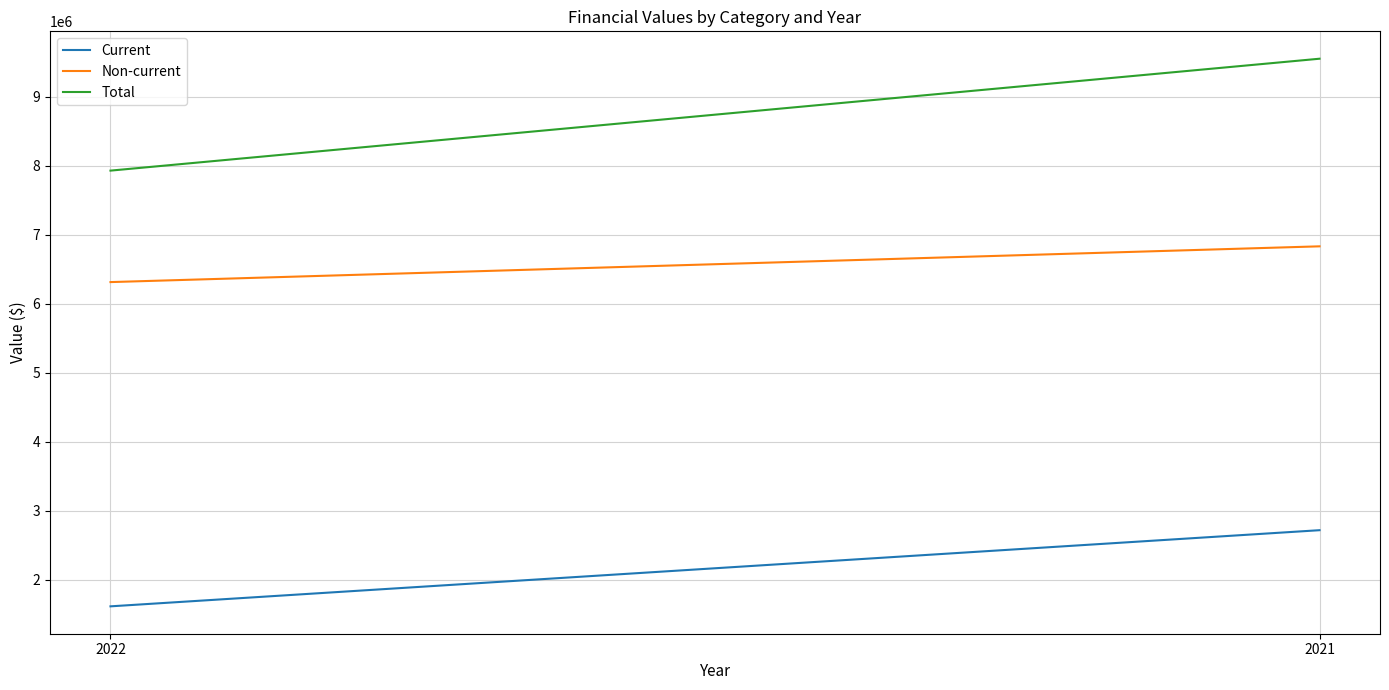

At which label is Current closest to 2167556?

2022